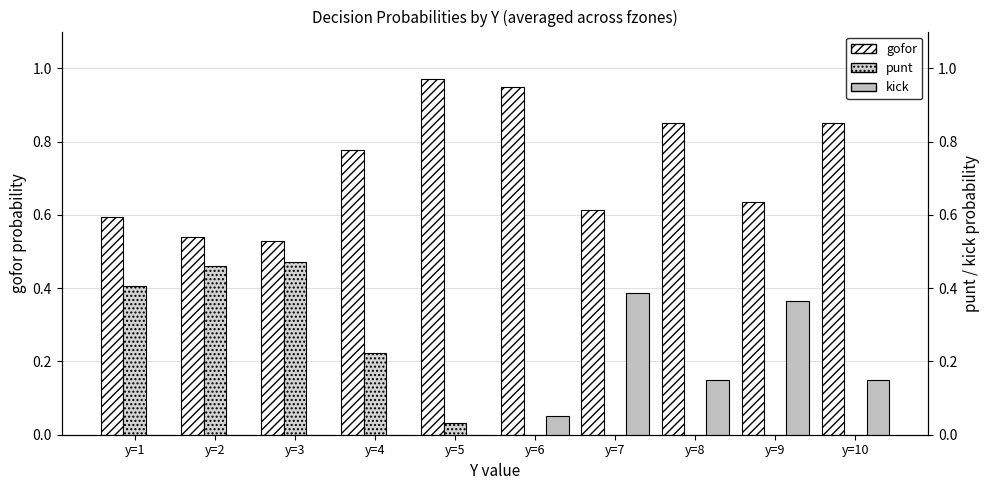

What is the total value across all series at y=9?

1.0